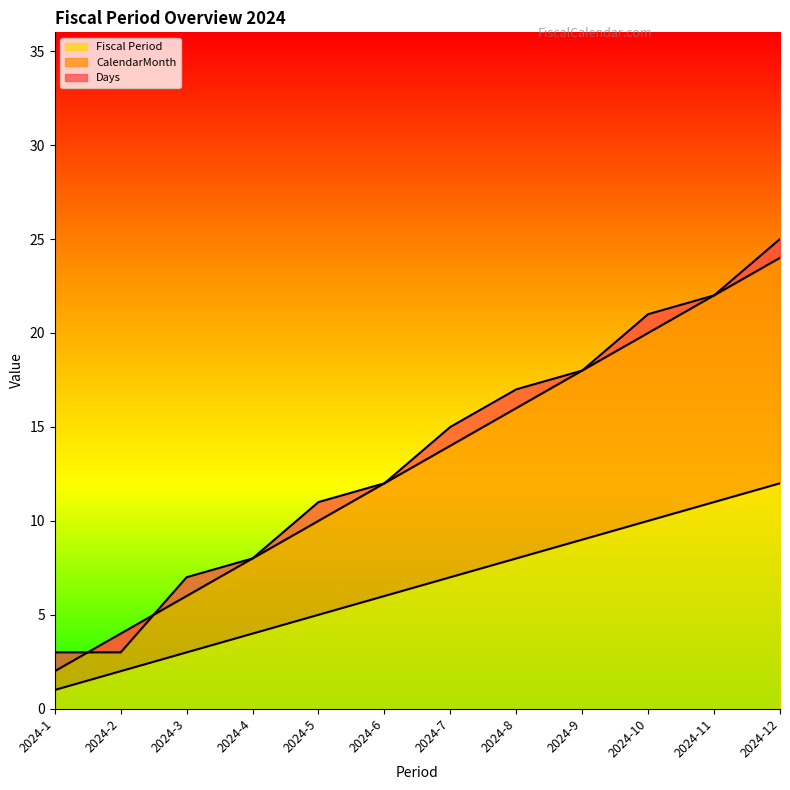

What is the sum of the Fiscal Period values at 2024-10 and 2024-8?

18